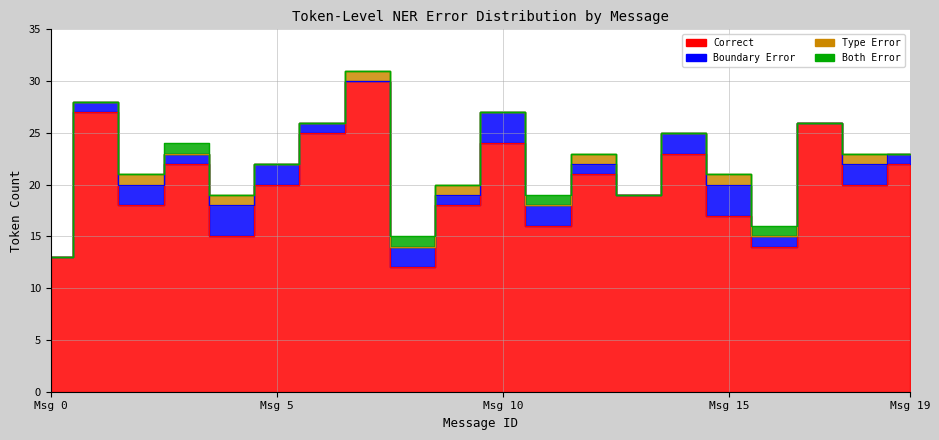

At how many categories does at least one series exceed 24?

4